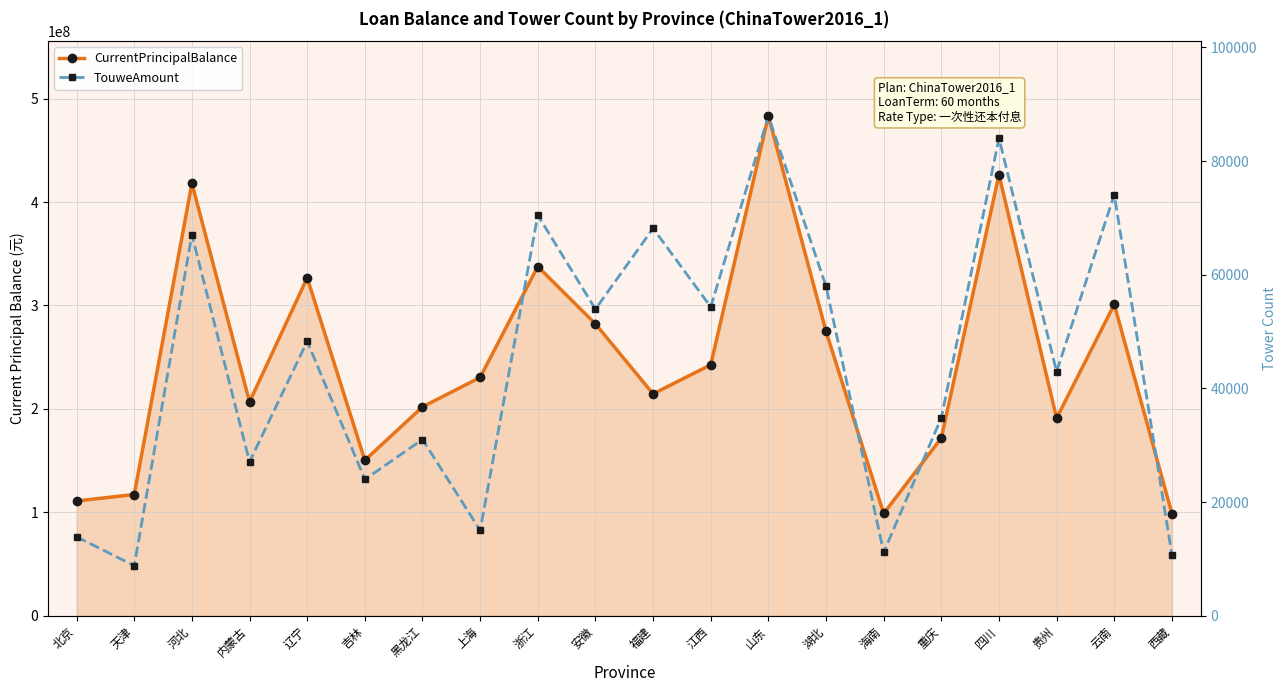

What is the label of the 20th point from the left?

西藏